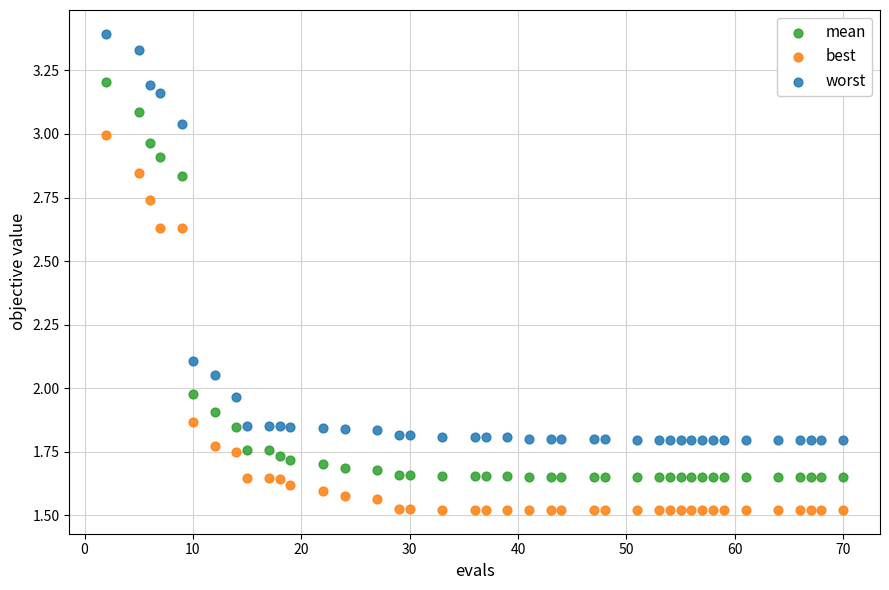

Which series reaches the minimum Y coordinate?

best